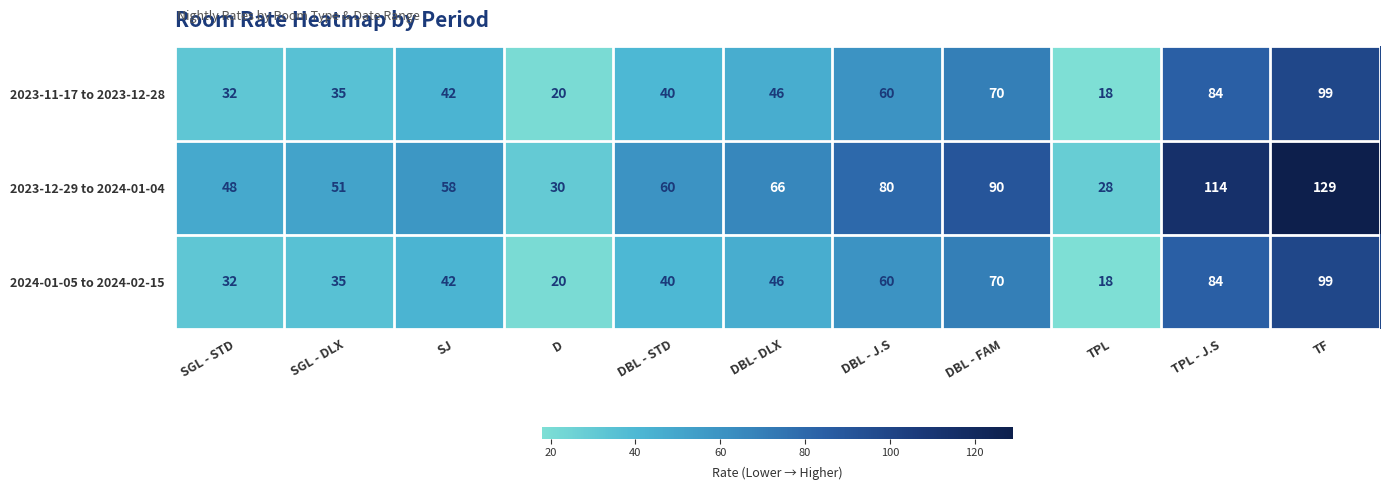

Count the number of categories in the chart.

11